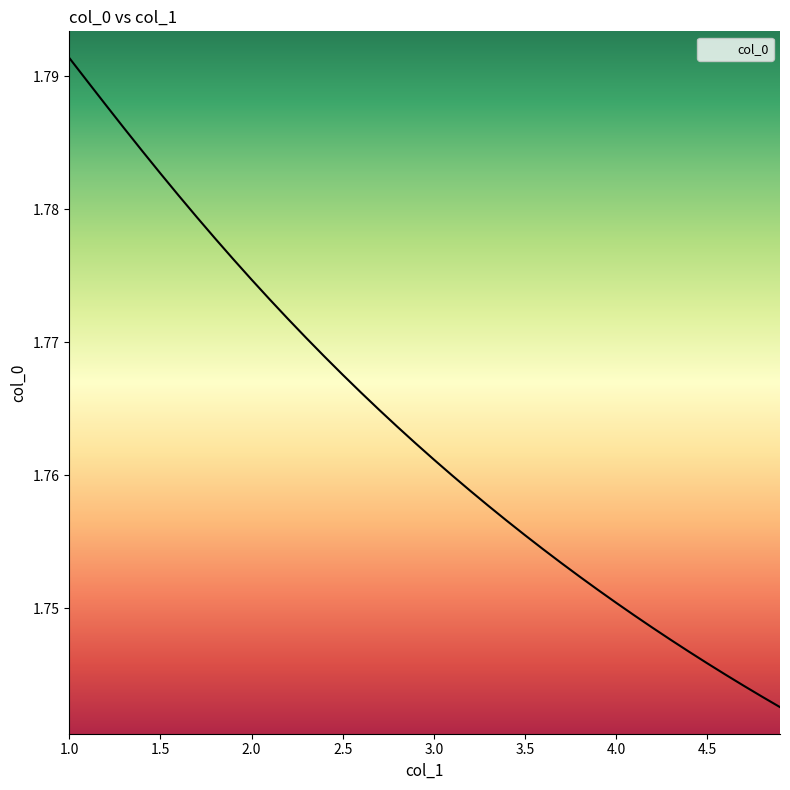

Where is the data nearest to the value 1?

4.9